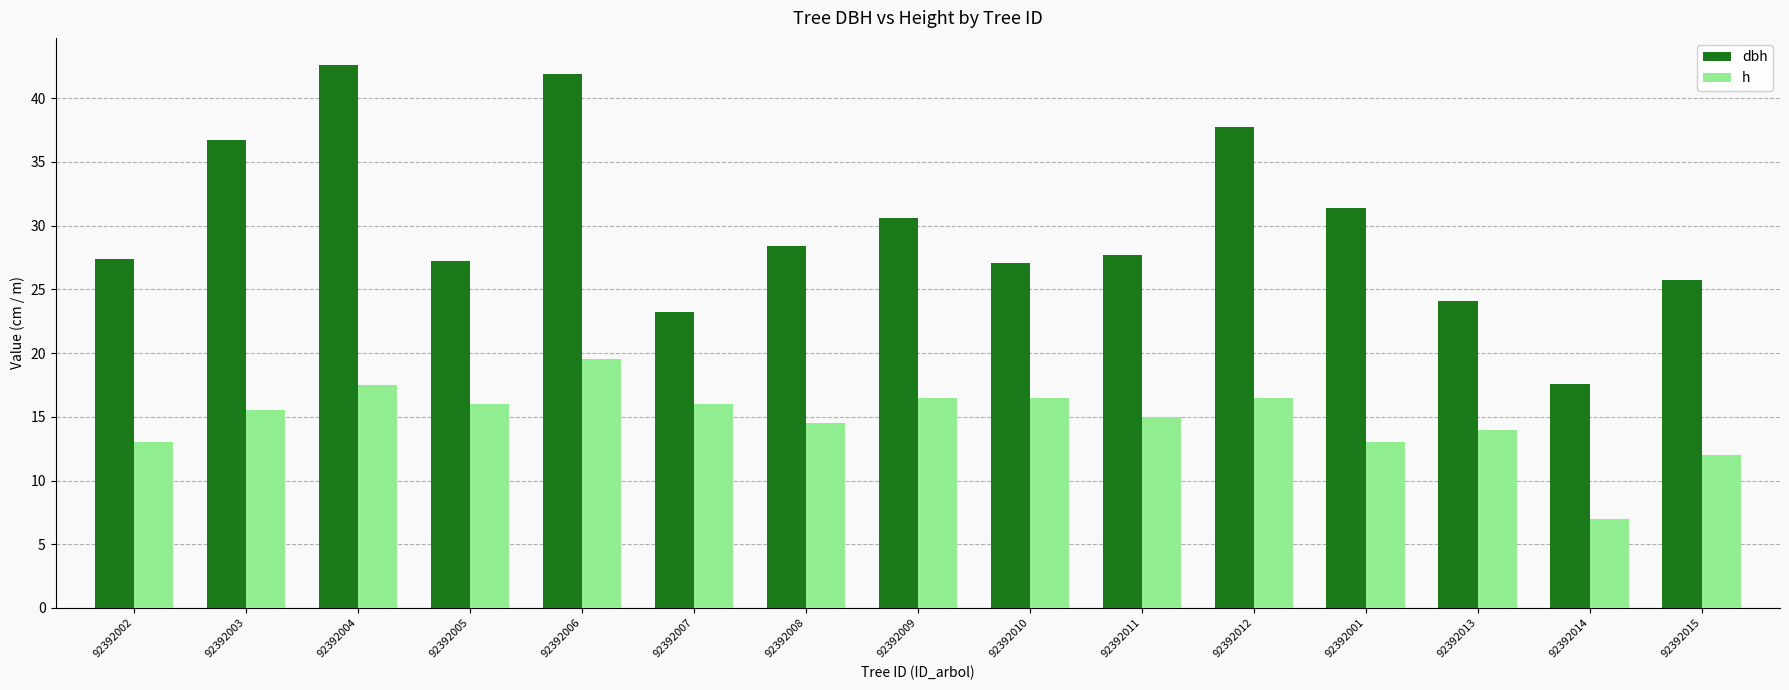

What is the approximate value of dbh at 92392013?

24.1